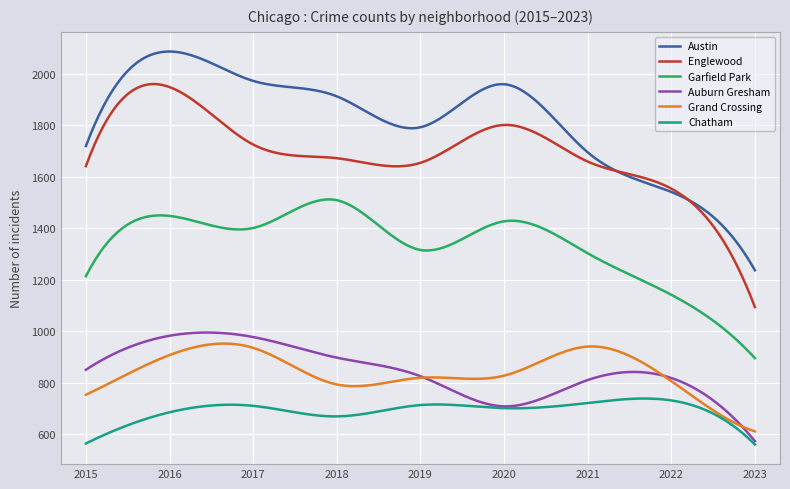

True or false: Chatham and Austin intersect in this chart.

False